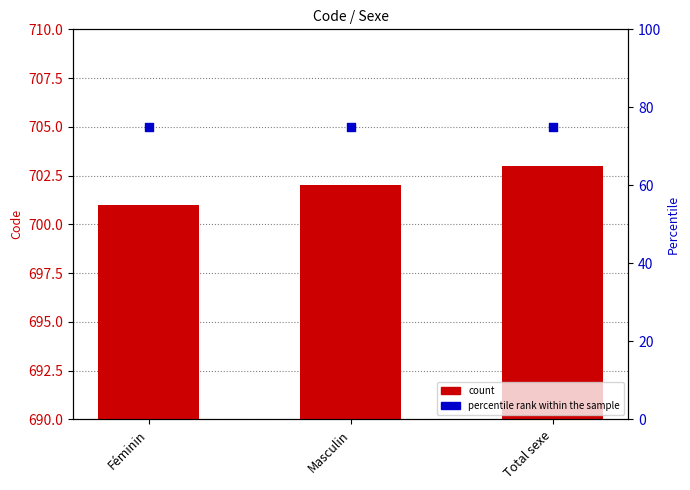

What are all the series names shown in the legend?

count, percentile rank within the sample